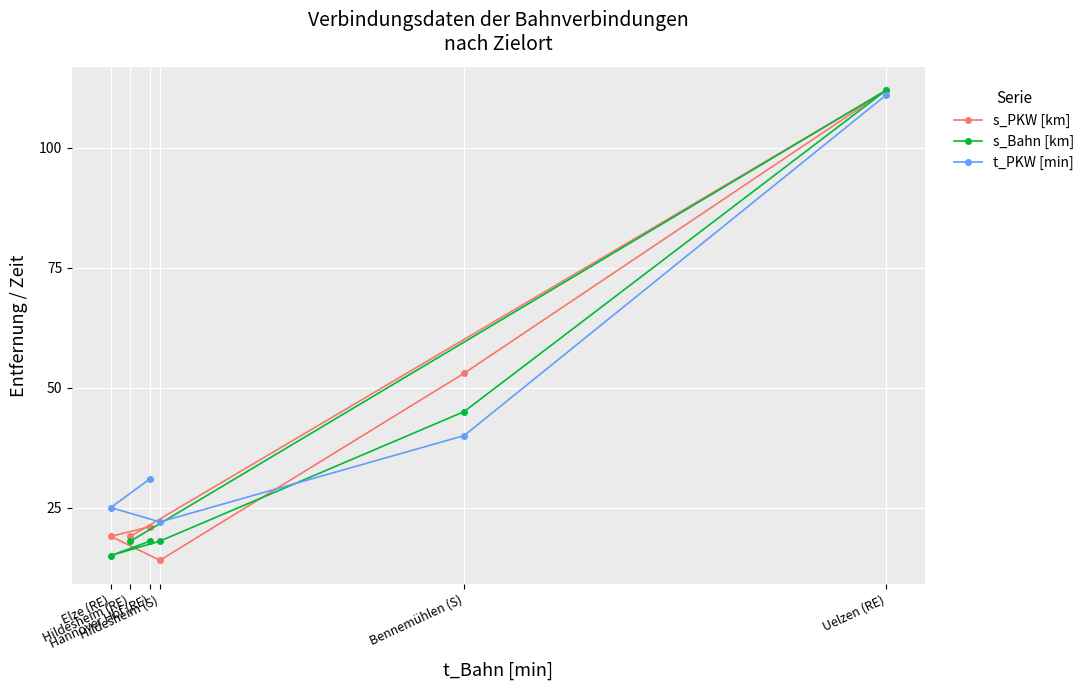

What is the maximum value for s_PKW [km]?

112